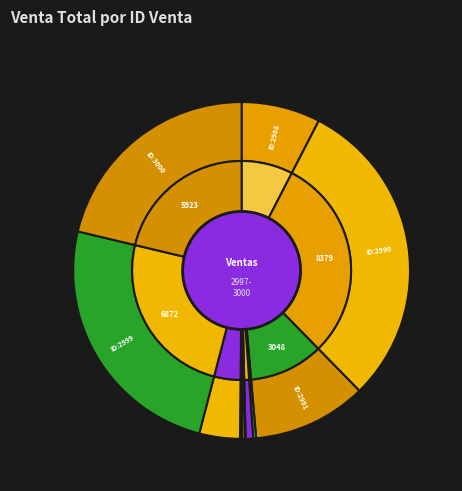

Is the sum of 3000 and 2994 greater than half?

No